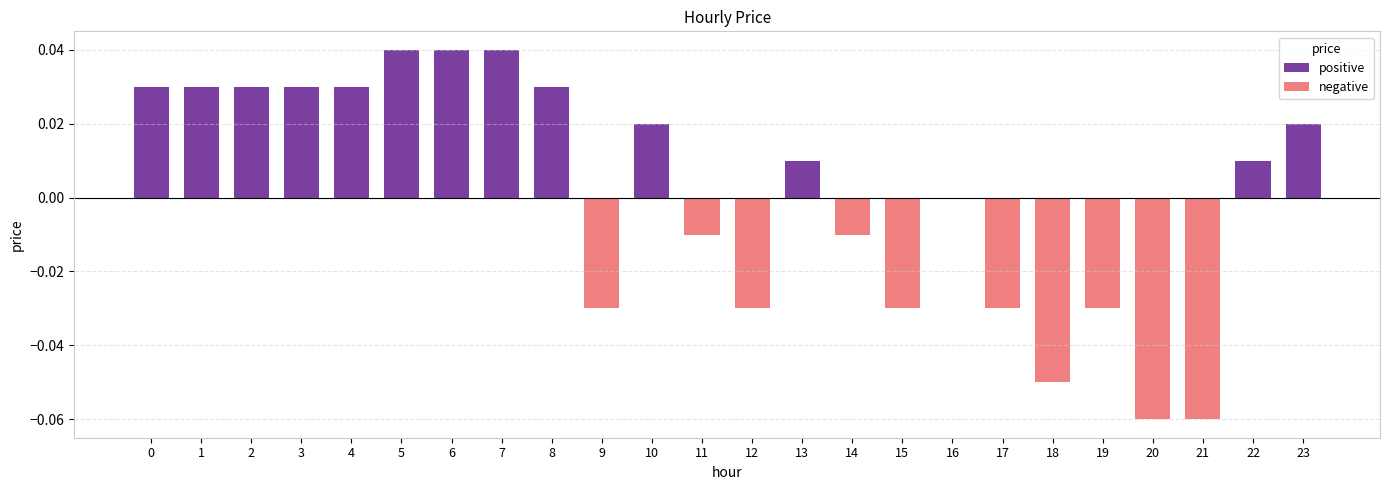

Reading left to right, transcribe all the data shown in this chart.

positive: 0=0.0	1=0.0	2=0.0	3=0.0	4=0.0	5=0.0	6=0.0	7=0.0	8=0.0	9=0.0	10=0.0	11=0.0	12=0.0	13=0.0	14=0.0	15=0.0	16=0.0	17=0.0	18=0.0	19=0.0	20=0.0	21=0.0	22=0.0	23=0.0
negative: 0=0.0	1=0.0	2=0.0	3=0.0	4=0.0	5=0.0	6=0.0	7=0.0	8=0.0	9=-0.0	10=0.0	11=-0.0	12=-0.0	13=0.0	14=-0.0	15=-0.0	16=0.0	17=-0.0	18=-0.1	19=-0.0	20=-0.1	21=-0.1	22=0.0	23=0.0